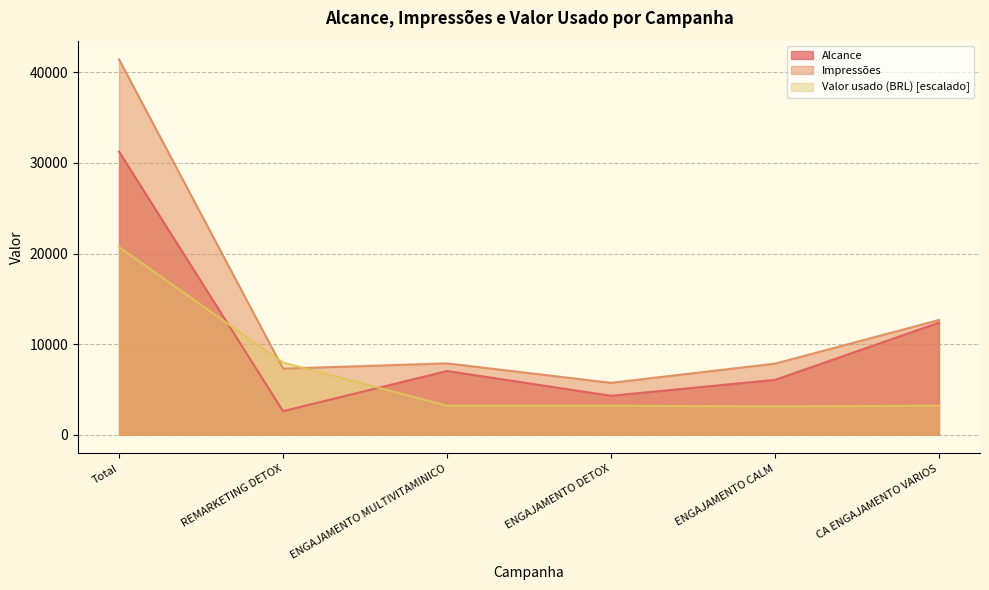

What are all the series names shown in the legend?

Alcance, Impressões, Valor usado (BRL) [escalado]